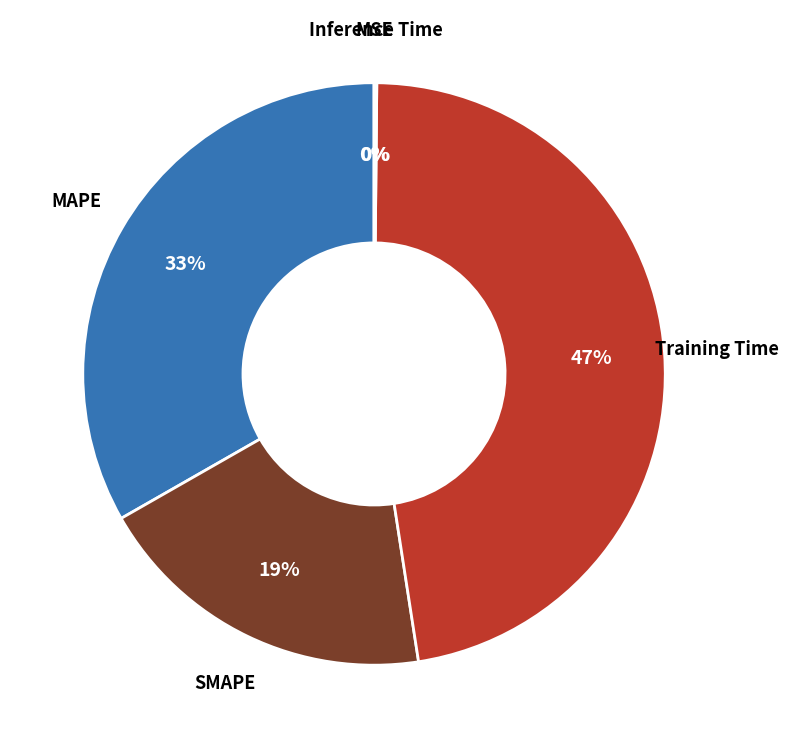

Is there a majority slice in this chart?

No